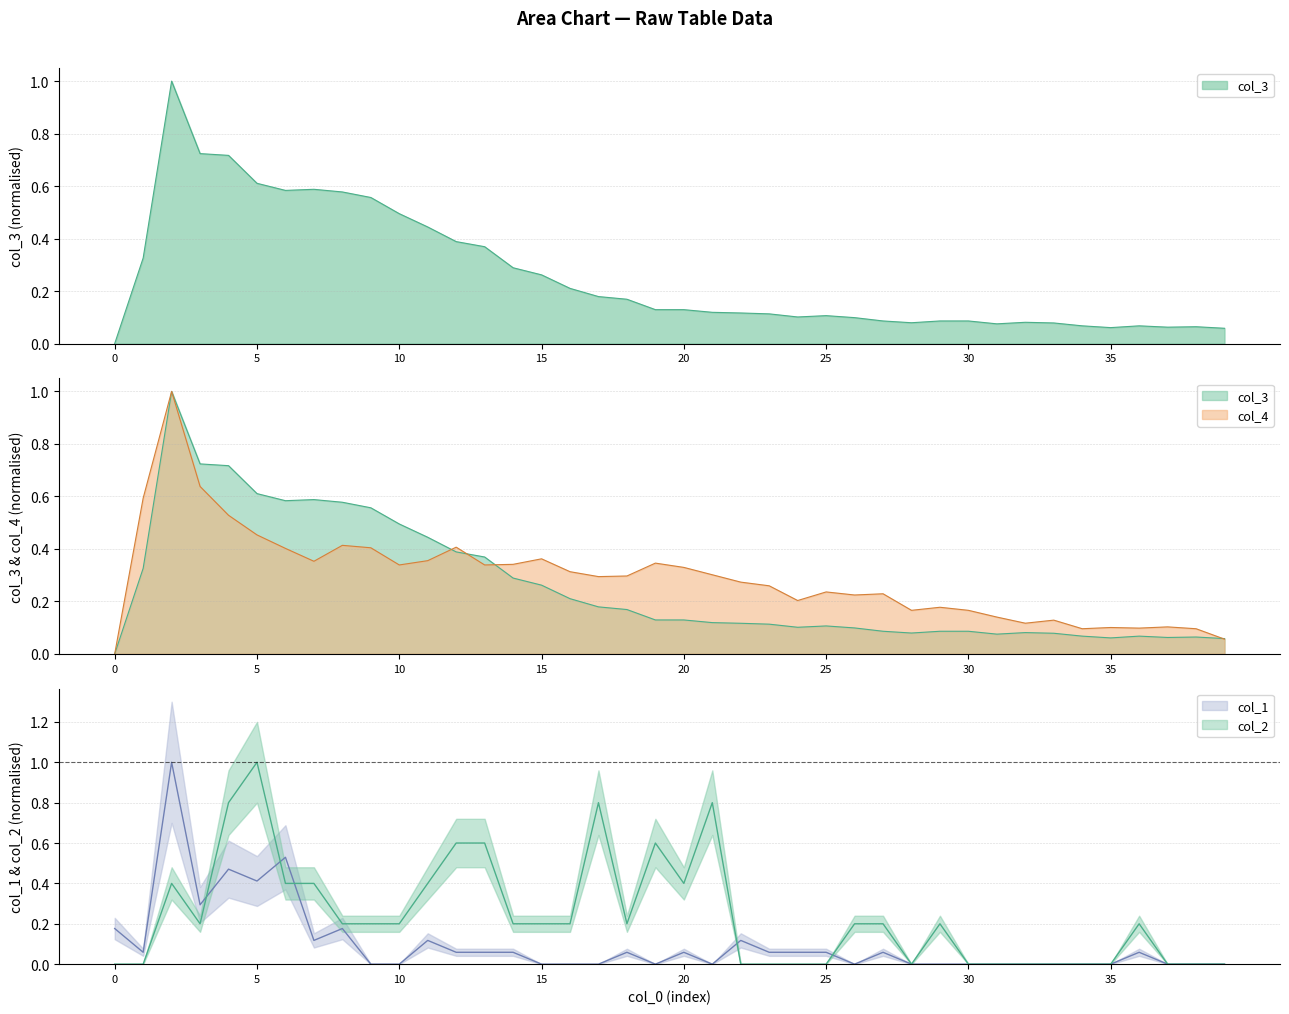

True or false: col_3 has a value of 0.5 at 1.

False